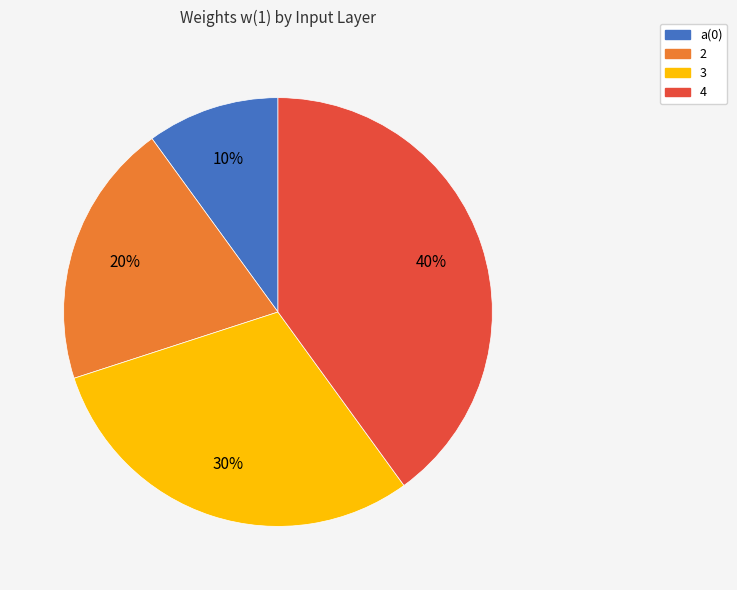

Combined, do 4 and 2 account for over 50%?

Yes